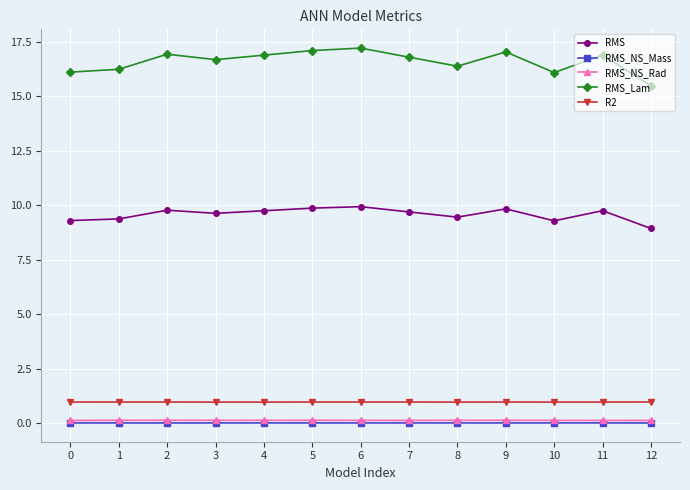

Which series has the largest range (max minus min)?

RMS_Lam